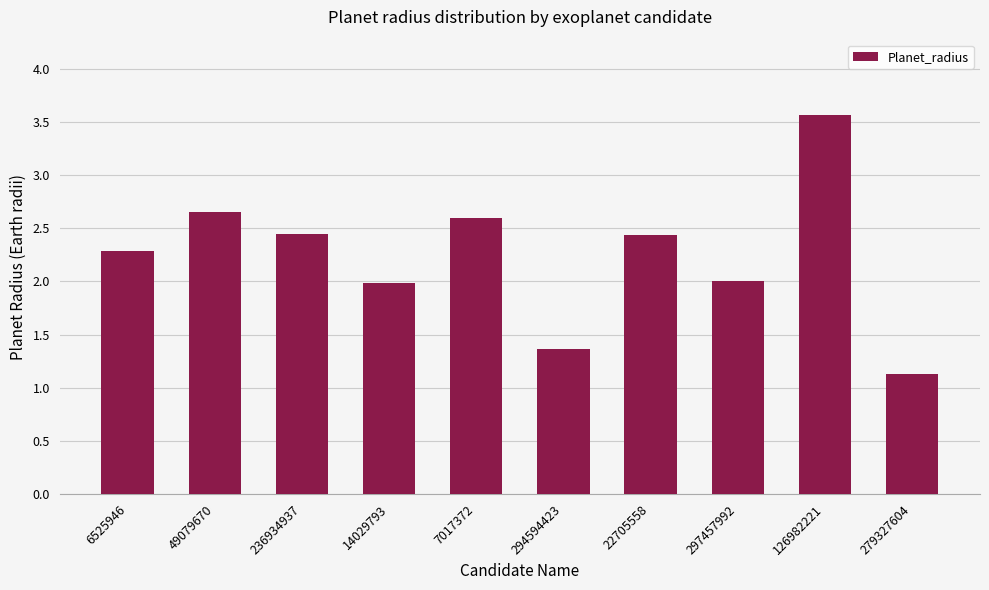

Which has a higher value, 126982221 or 22705558?

126982221